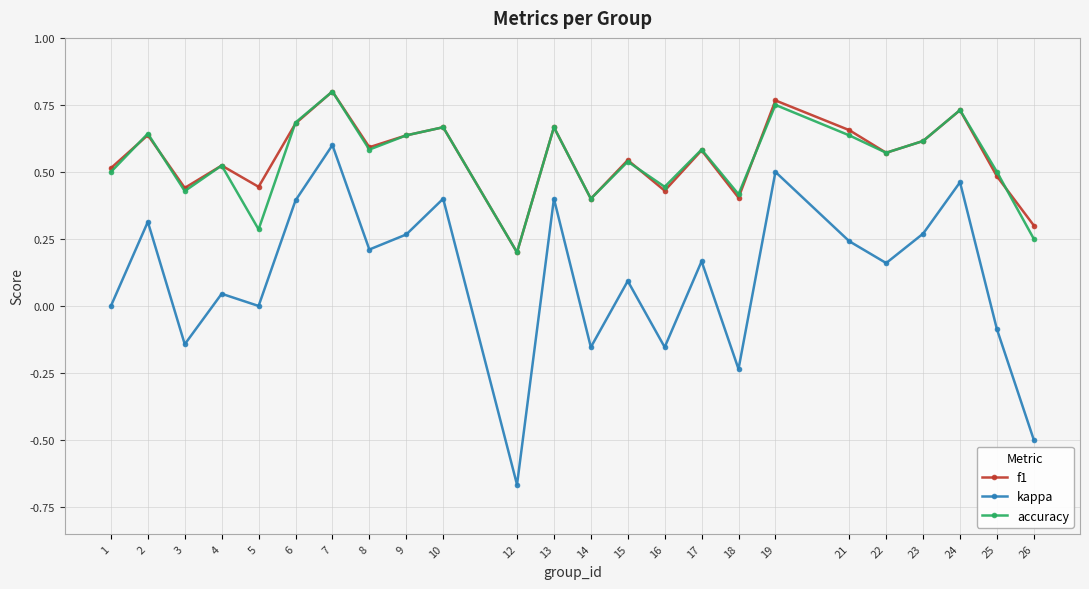

True or false: kappa and accuracy cross at least once.

False